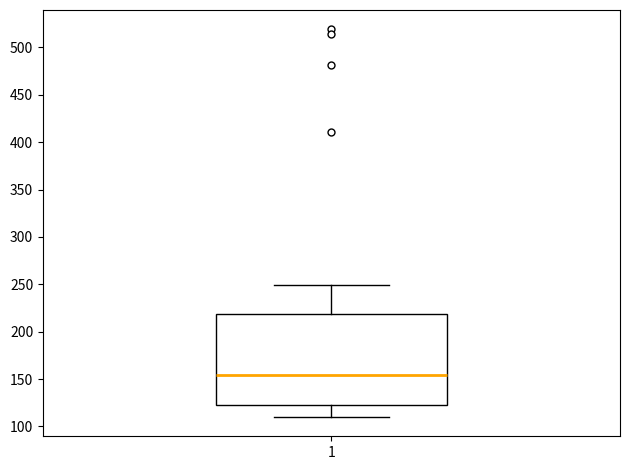

Read this box plot against the y-axis: the position of the median line, the range covered by the box, and the ends of both whiskers. The values are not printed on the chart, so give them approximately, as read against the axis.

median 155, box 125 to 220, whiskers 110 to 250